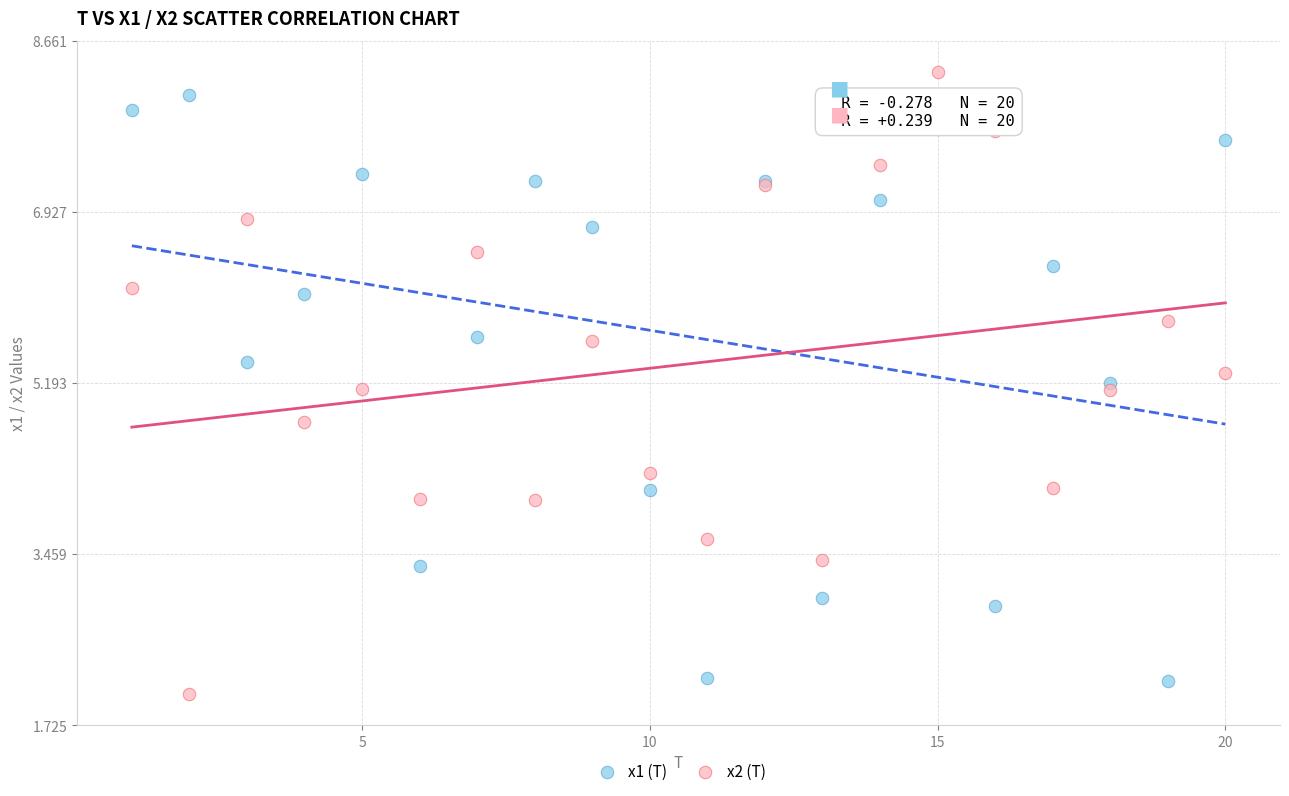

What are all the series names shown in the legend?

x1 (T), x2 (T)